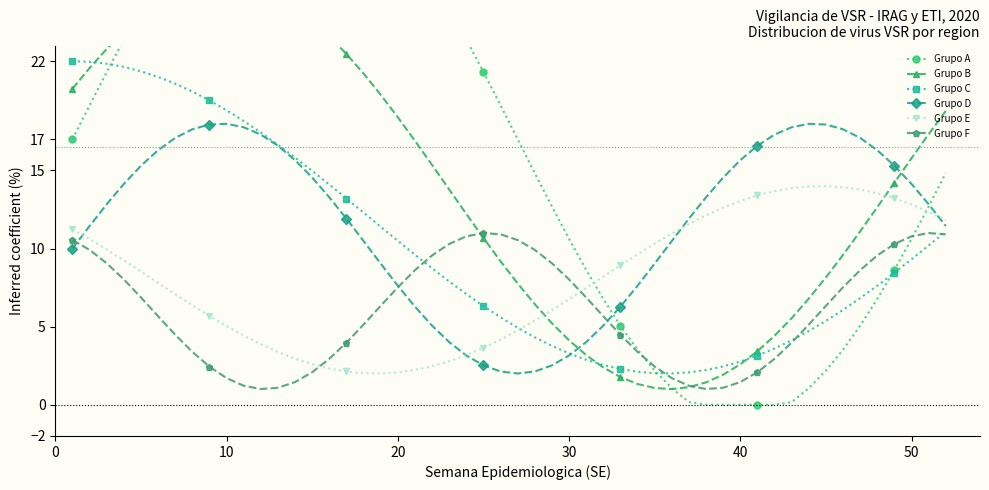

What is the lowest value of the Grupo D series?

2.0